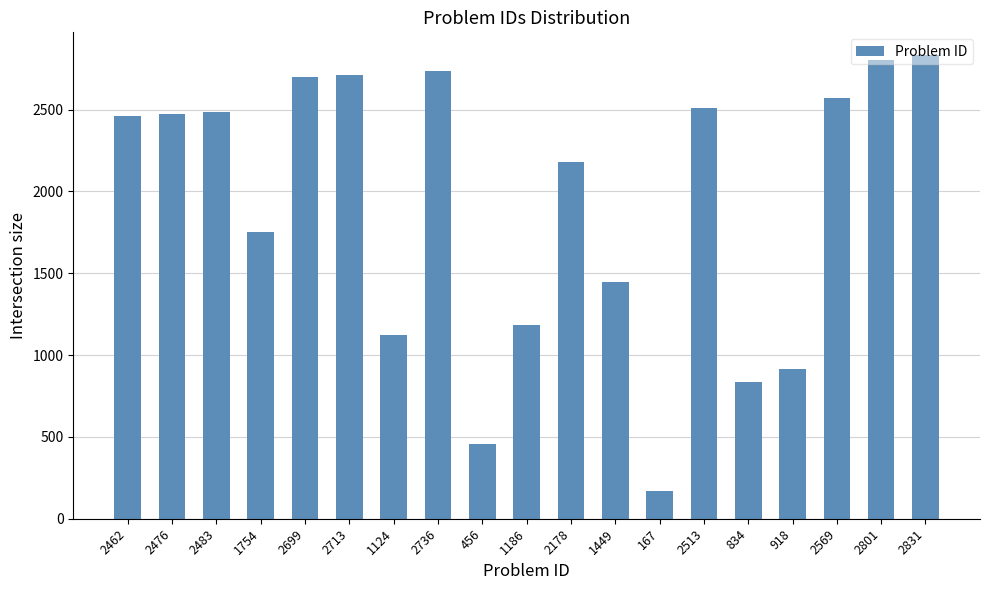

How many bars are there in total?

19